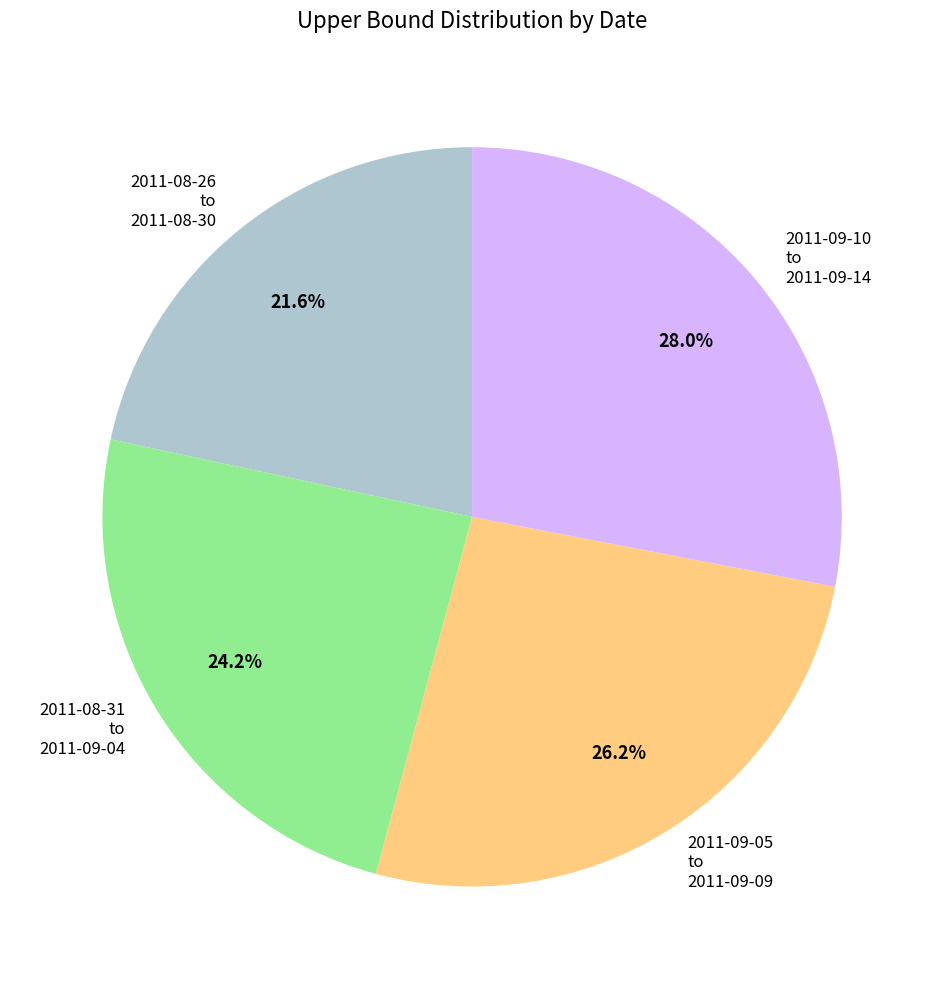

Is there a majority slice in this chart?

No